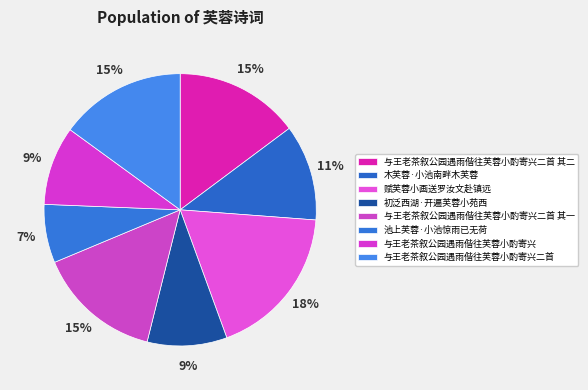

To the nearest percent, what is the combined percentage of 与王老茶叙公园遇雨偕往芙蓉小酌寄兴二首 其一 and 赋芙蓉小画送罗汝文赴镇远?

33%